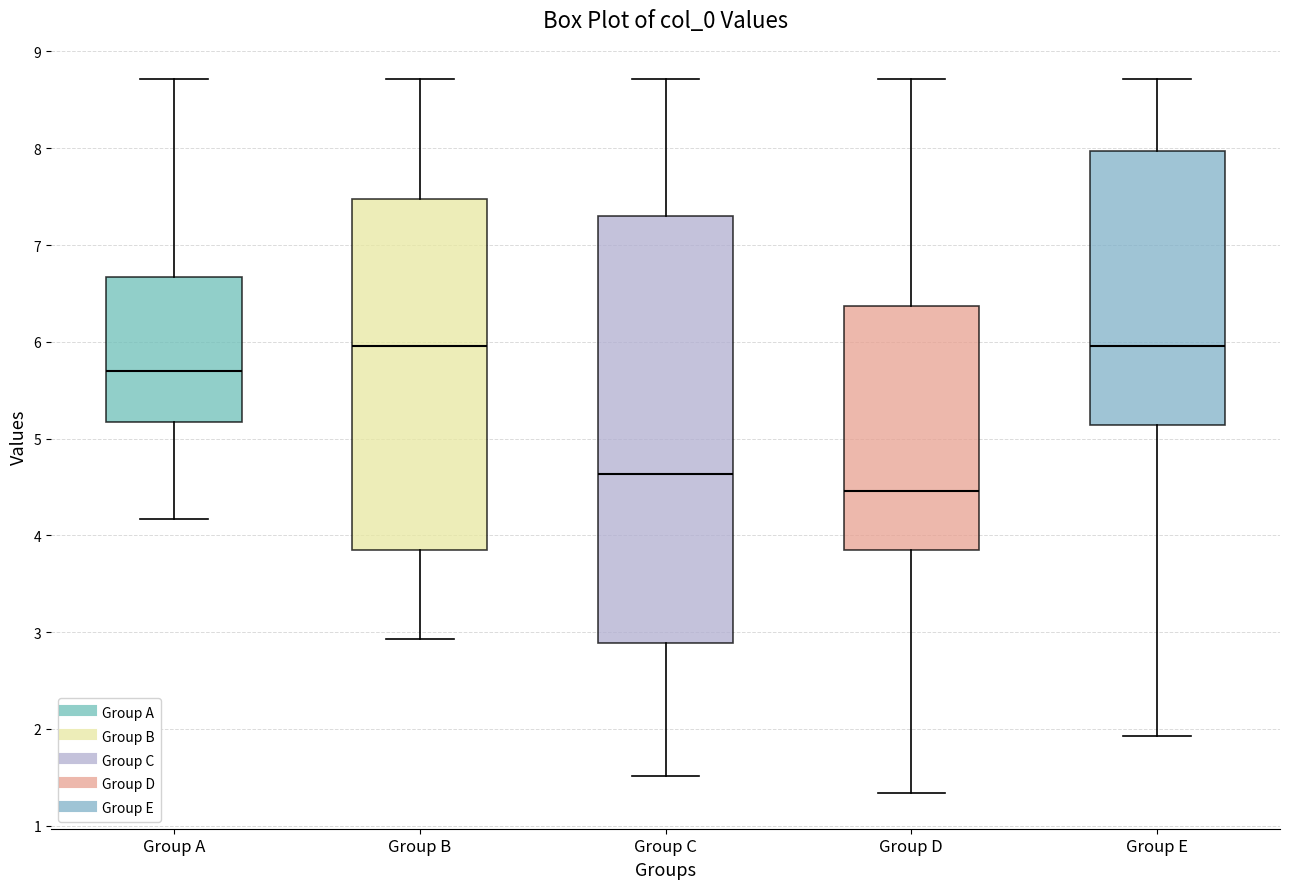

Reading left to right, read every box against the y-axis: the position of its median line, the range the box covers, and the ends of its whiskers. The values are not printed on the chart, so give them approximately, as read against the axis.

Group A: median 5.7, box 5.2 to 6.7, whiskers 4.2 to 8.7
Group B: median 6.0, box 3.9 to 7.5, whiskers 2.9 to 8.7
Group C: median 4.6, box 2.9 to 7.3, whiskers 1.5 to 8.7
Group D: median 4.5, box 3.8 to 6.4, whiskers 1.3 to 8.7
Group E: median 6.0, box 5.1 to 8.0, whiskers 1.9 to 8.7